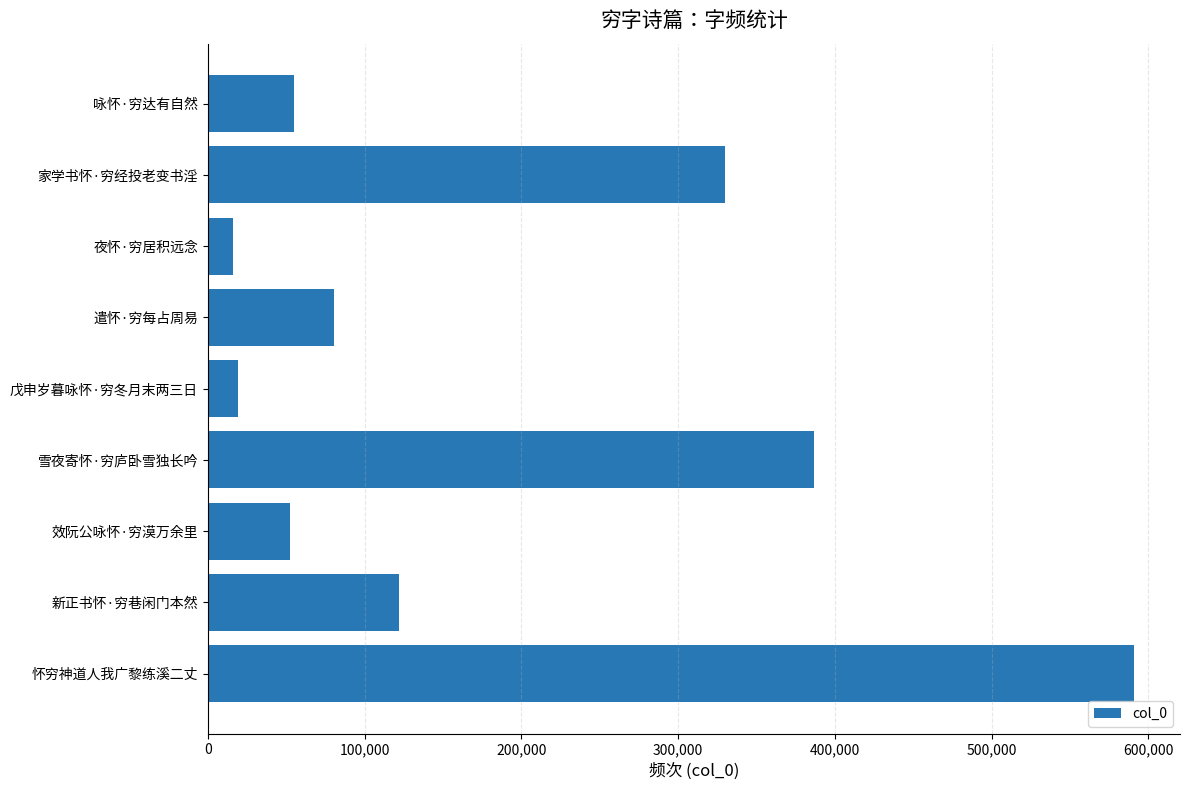

What is the label of the 3rd bar from the top?

夜怀·穷居积远念